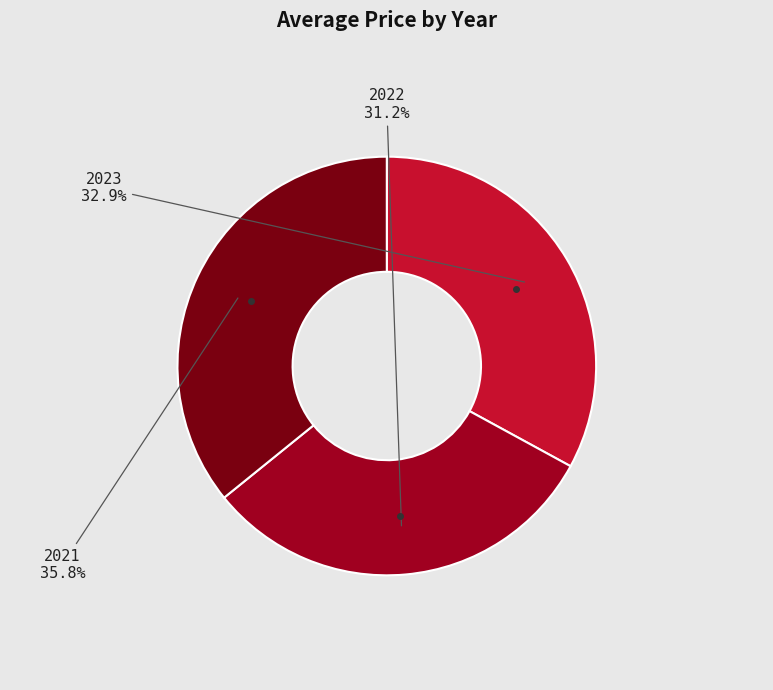

Is there a majority slice in this chart?

No